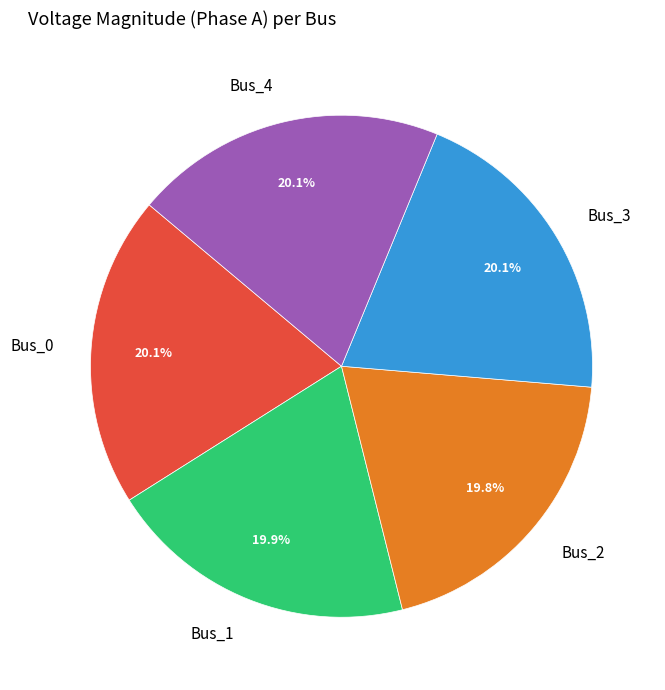

True or false: Bus_3 accounts for 30% of the total.

False